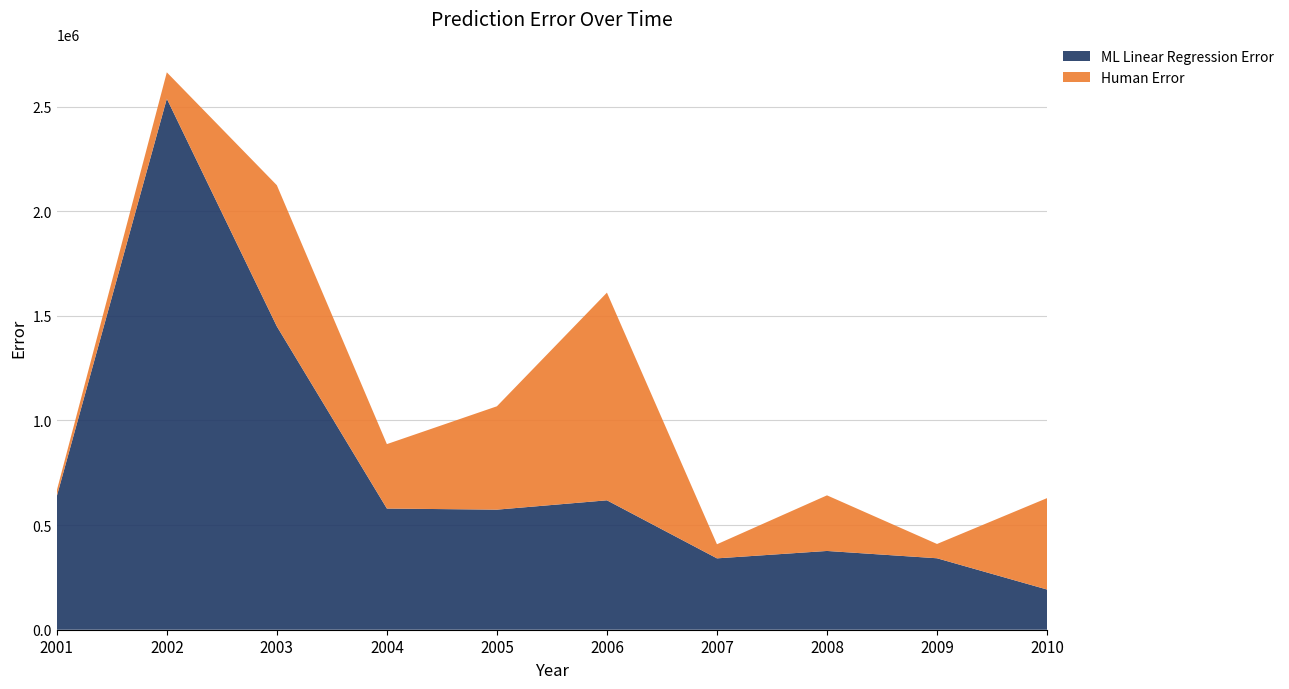

Reading left to right, list all the values displayed in this chart.

ML Linear Regression Error: 637765.3	2537245.3	1449507.4	579047.4	573723.3	618378.8	341007.4	376373.0	341425.8	192090.2
Human Error: 27374.0	126183.0	674434.0	307841.0	493878.0	992387.0	67349.0	265713.0	68327.0	436780.0